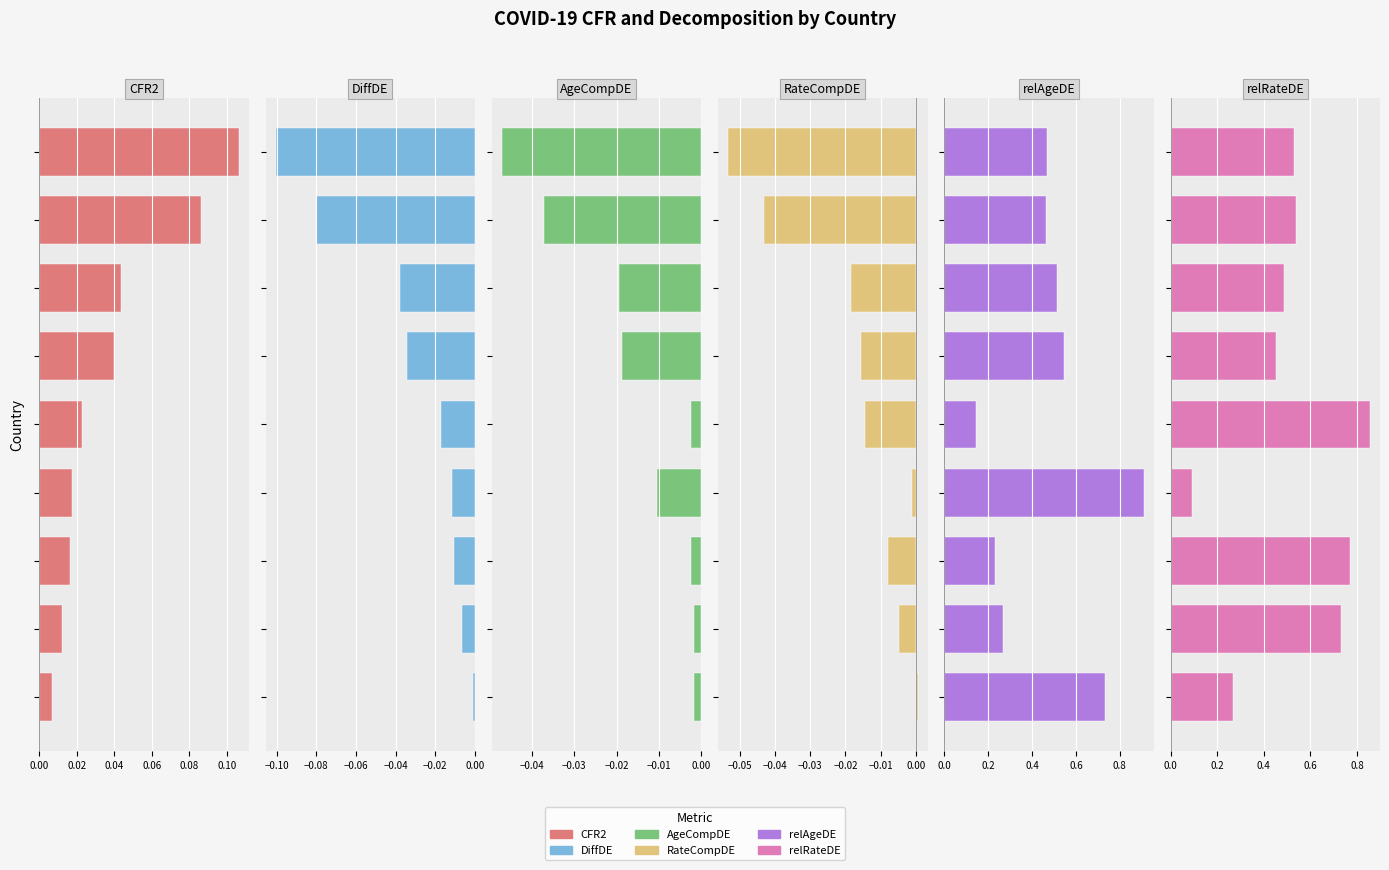

At 0.08, list the series in order from smallest to largest.

DiffDE, RateCompDE, AgeCompDE, CFR2, relAgeDE, relRateDE